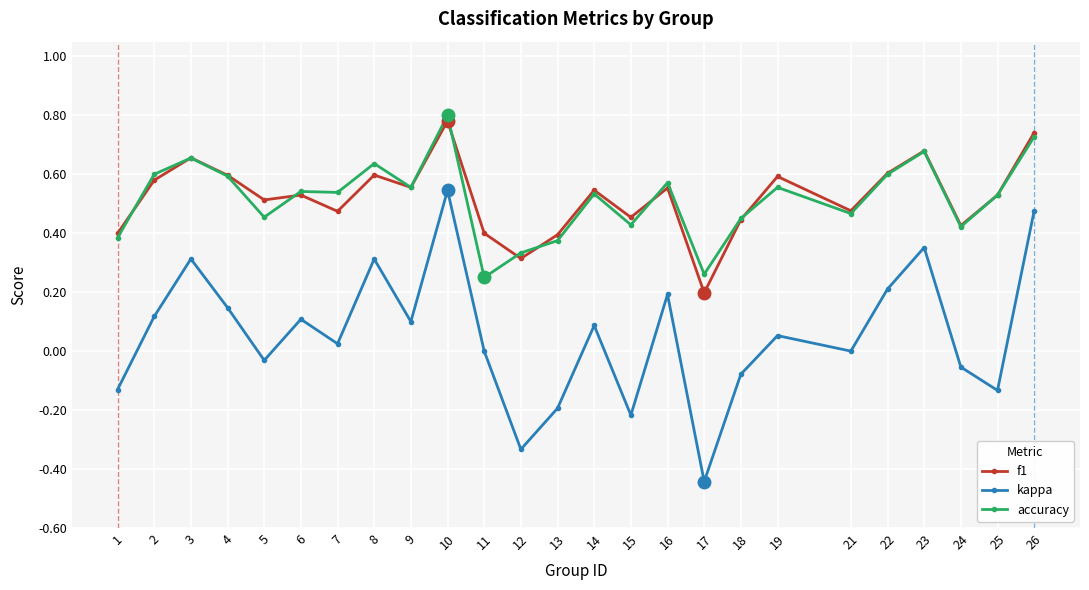

Between 3 and 9, which series saw the biggest shift?

kappa